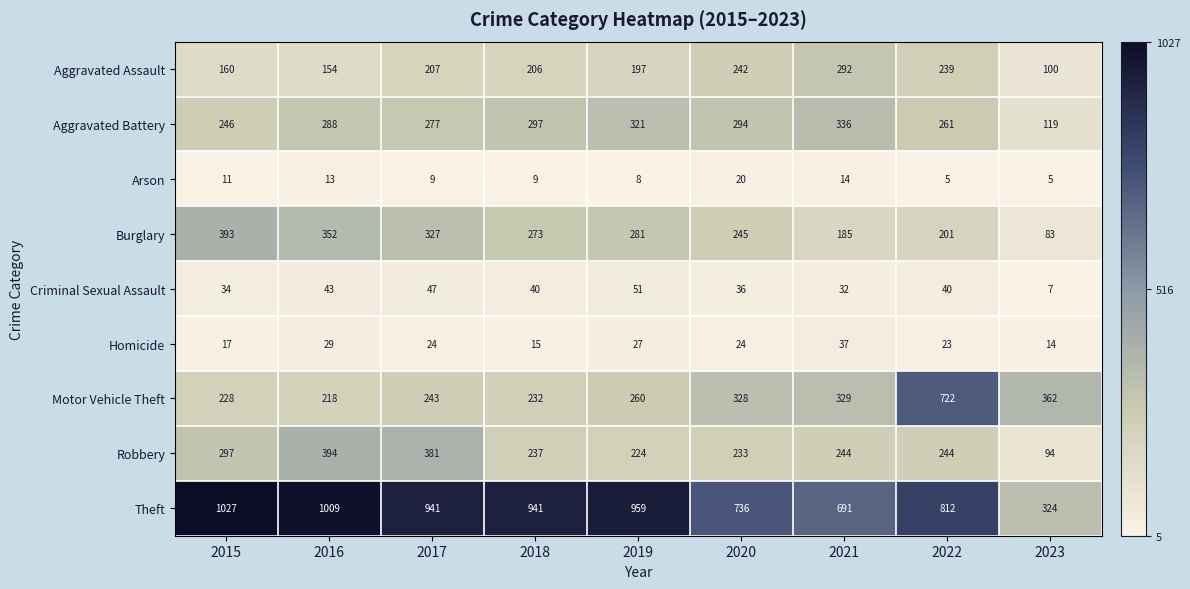

What is the spread (max minus min) of values at 2020?

716